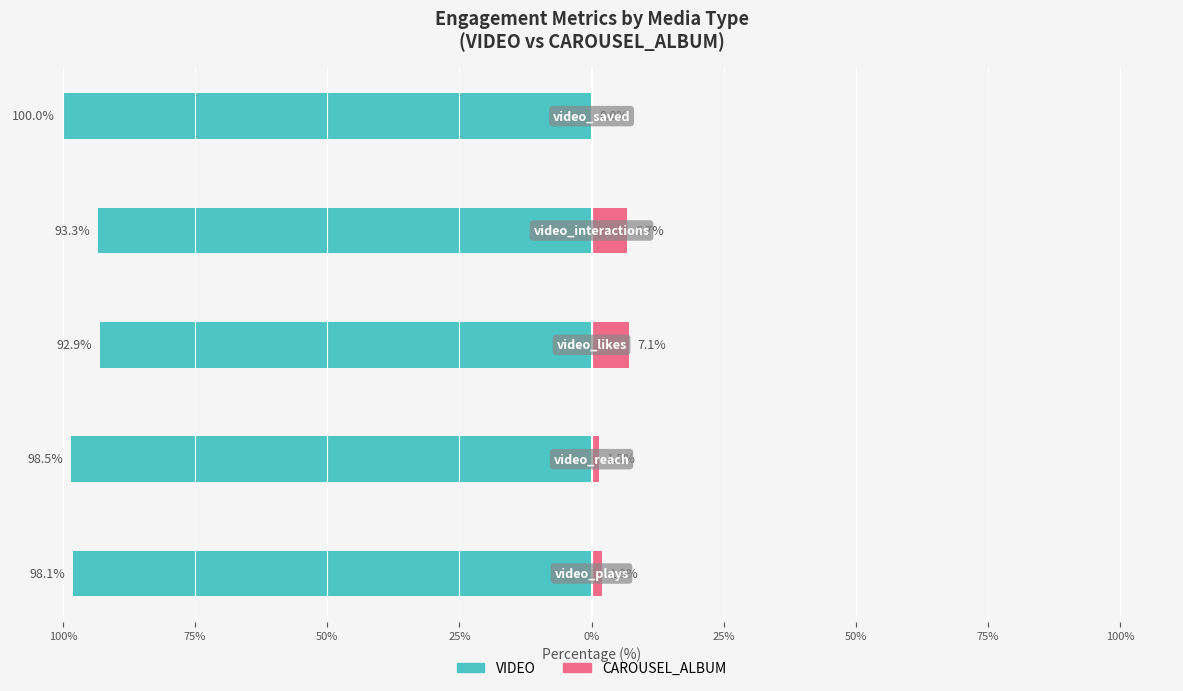

Is the value of VIDEO at 75% greater than the value of CAROUSEL_ALBUM at 100%?

No